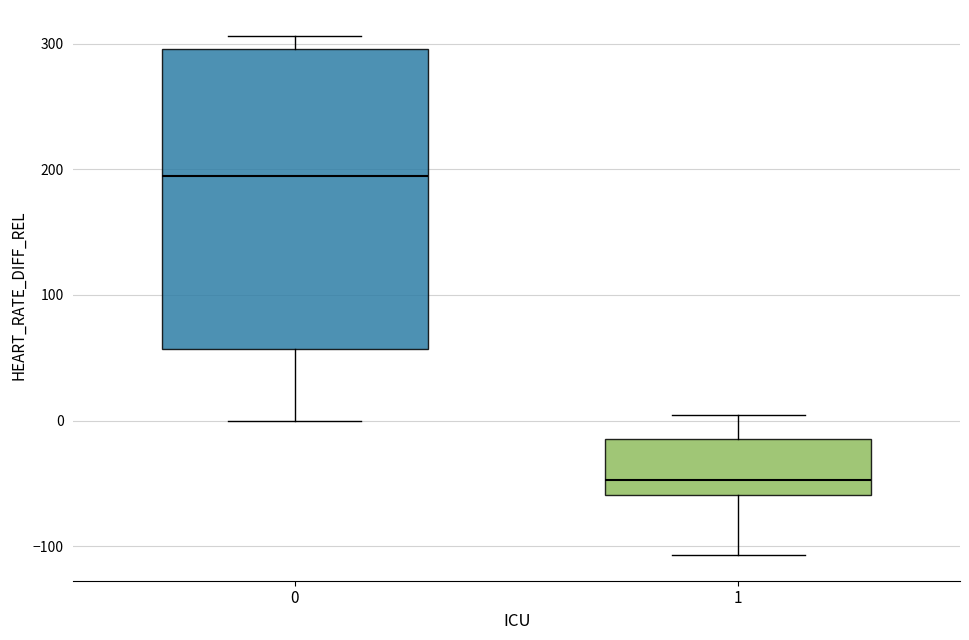

Which box has the highest median line?

0